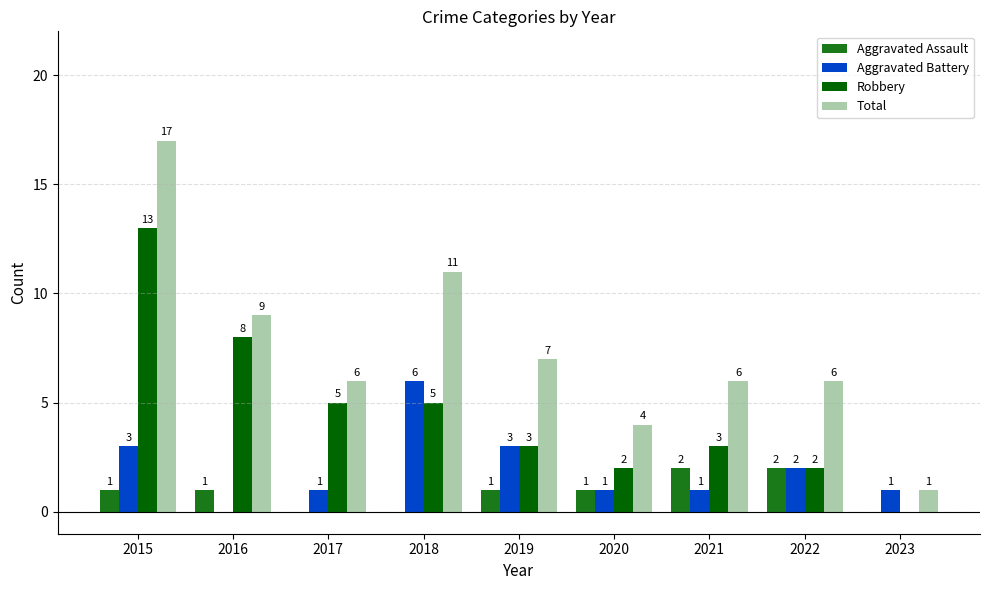

Is the value of Robbery at 2017 greater than the value of Total at 2022?

No